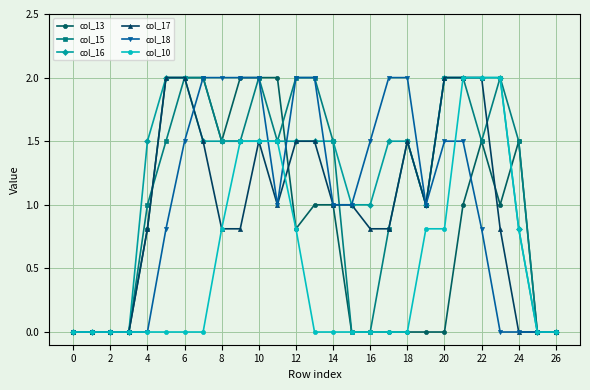

What is the value of the col_18 point at the 20th from the left?

1.0